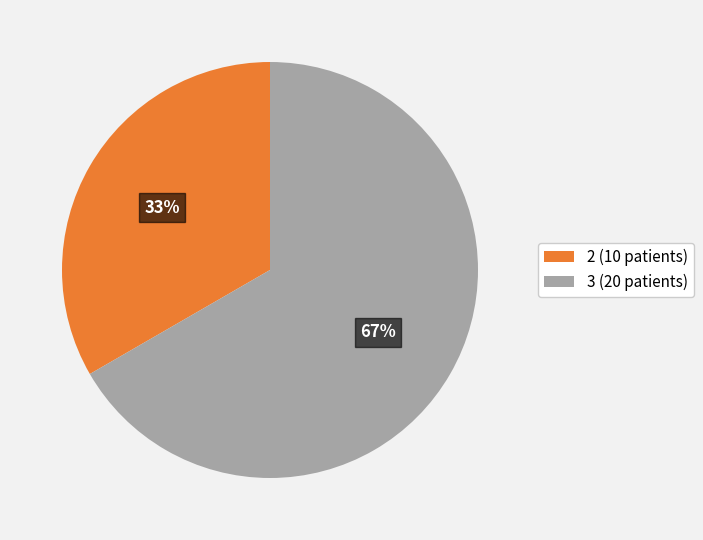

Between 3 (20 patients) and 2 (10 patients), which is larger?

3 (20 patients)